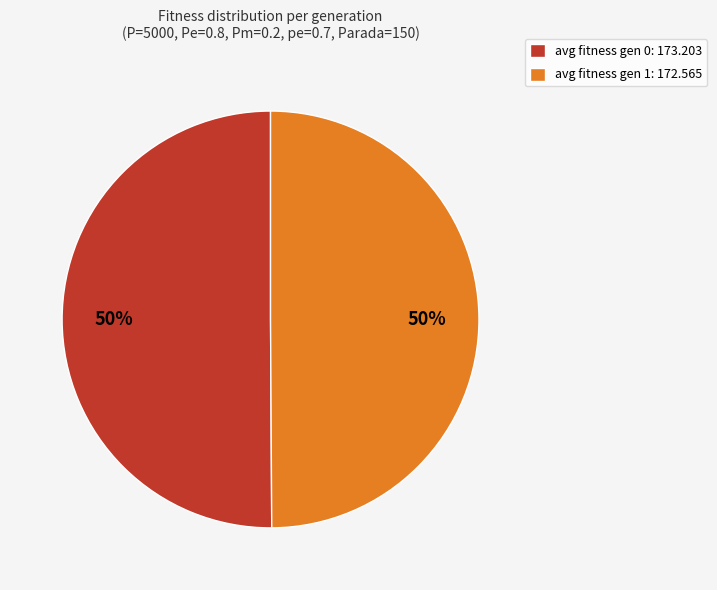

To the nearest percent, what percentage of the pie is avg fitness gen 1: 172.565?

50%